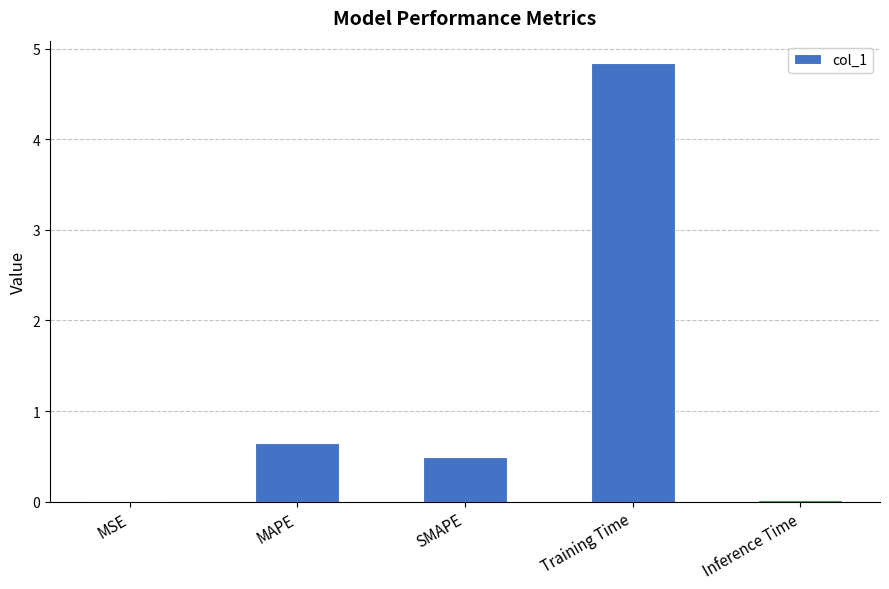

Is it true that the value at MAPE is 0.3?

False